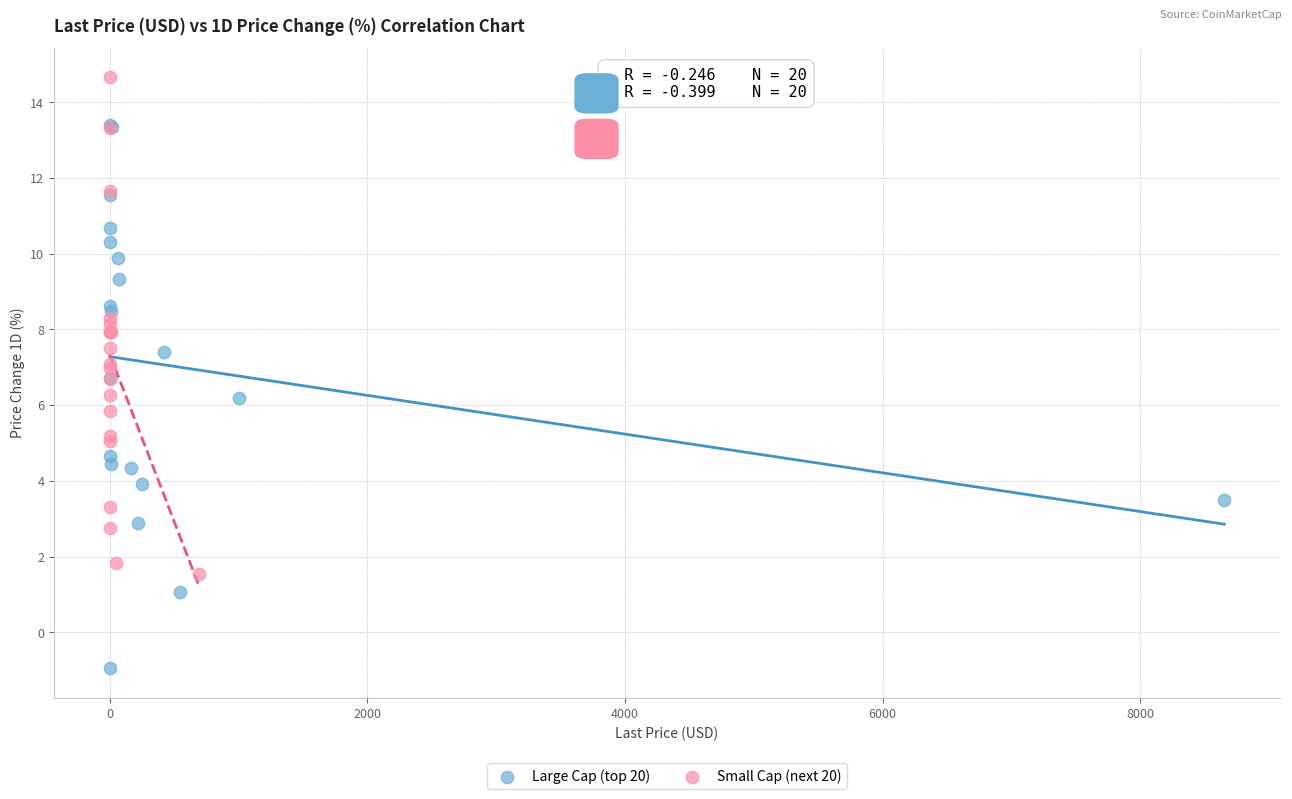

Which series contains the lowest Y value?

Large Cap (top 20)